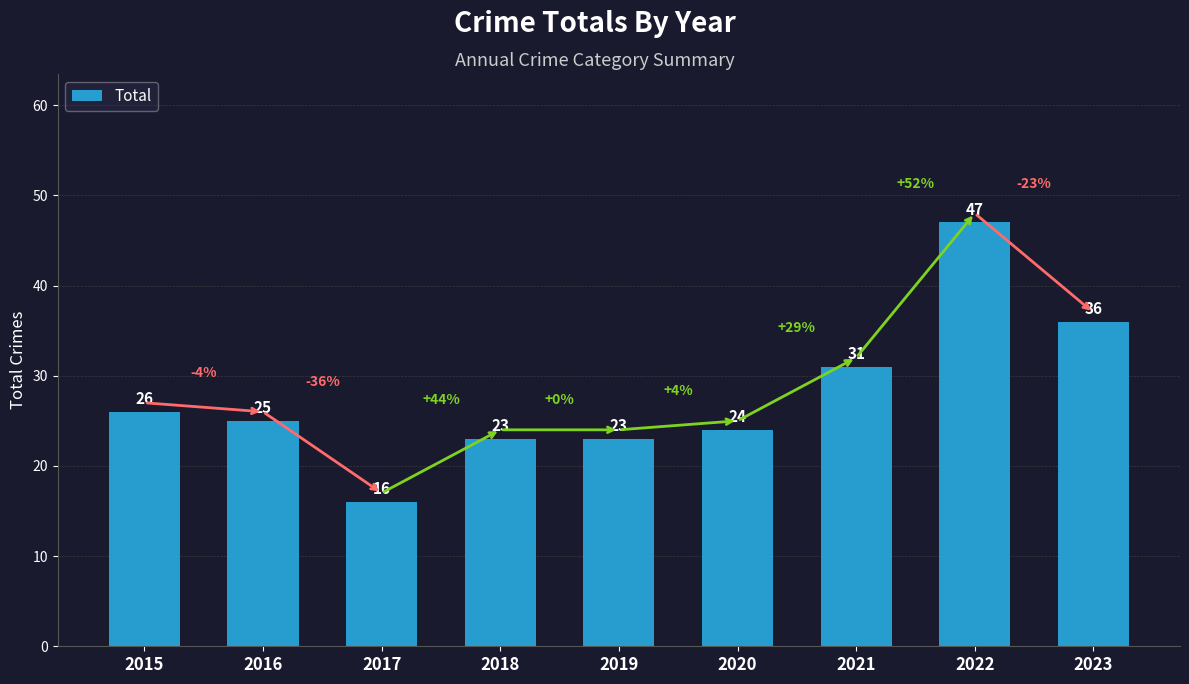

How many series are shown in this chart?

1